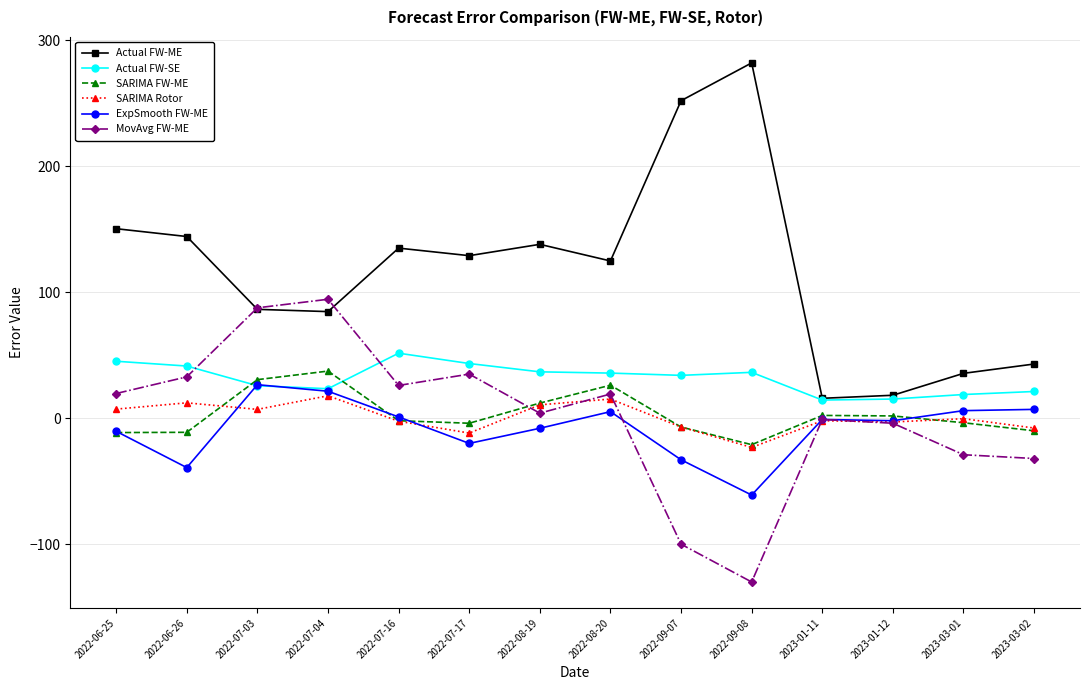

Does the chart have visible grid lines?

Yes